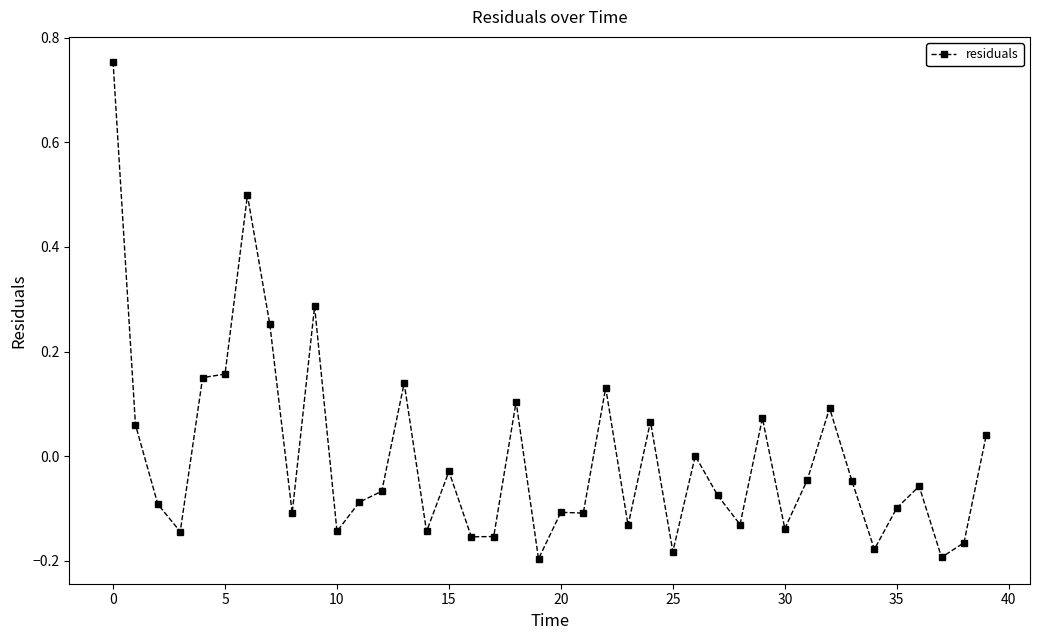

True or false: the data has more than 0 interior local peaks.

True